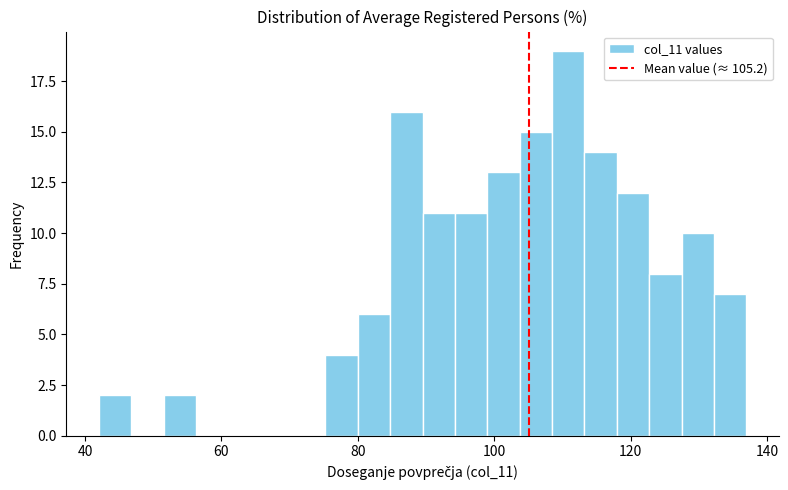

Around what value on the x-axis is the tallest bar? Give the approximate position of its centre, as read against the axis.

110